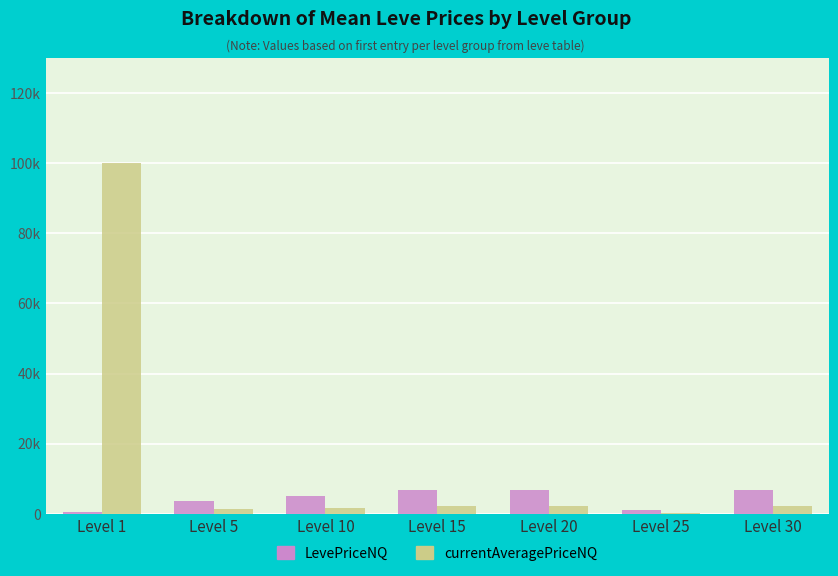

Does the chart contain stacked bars?

No